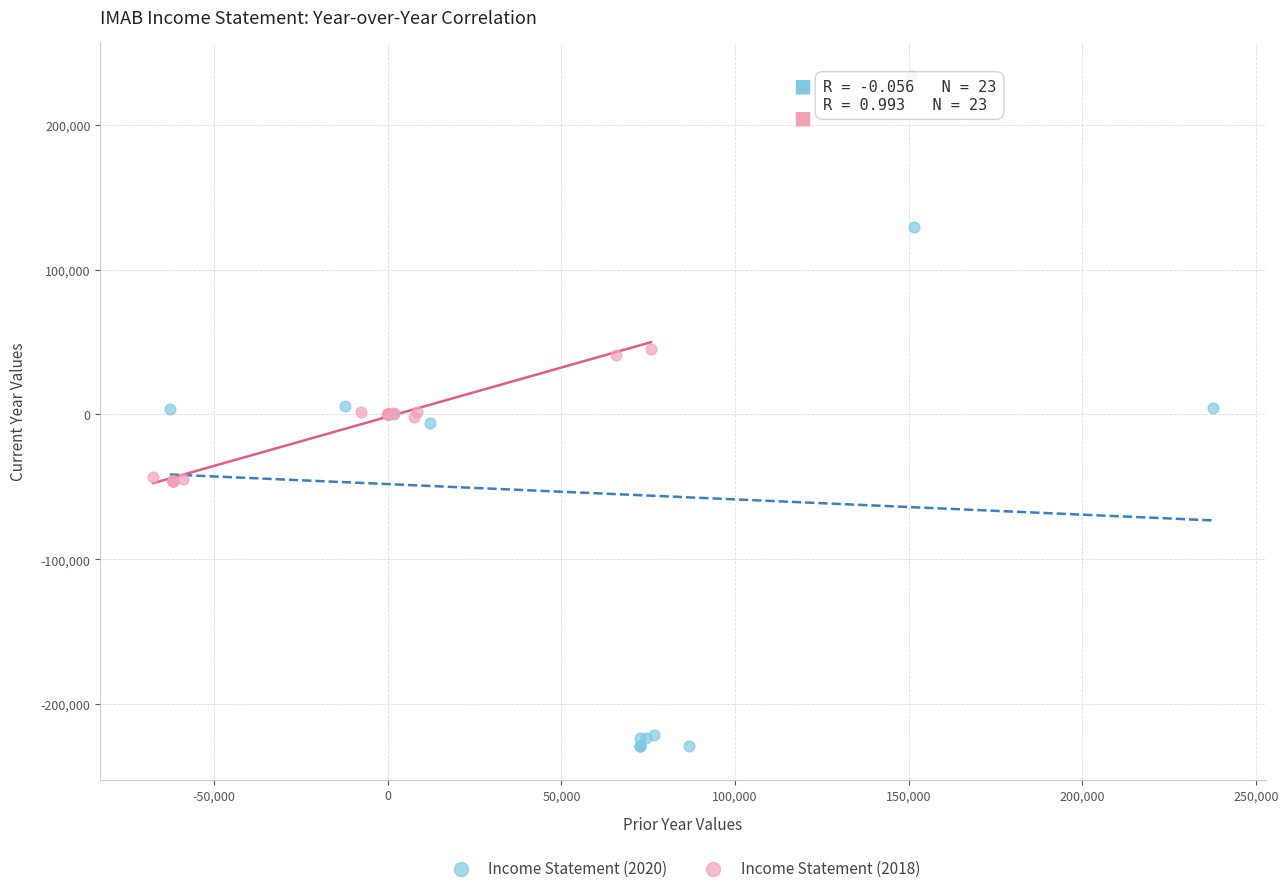

What are all the series names shown in the legend?

Income Statement (2020), Income Statement (2018)